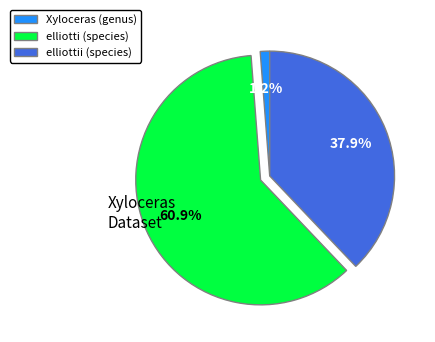

What is the smallest slice in the pie chart?

Xyloceras (genus)